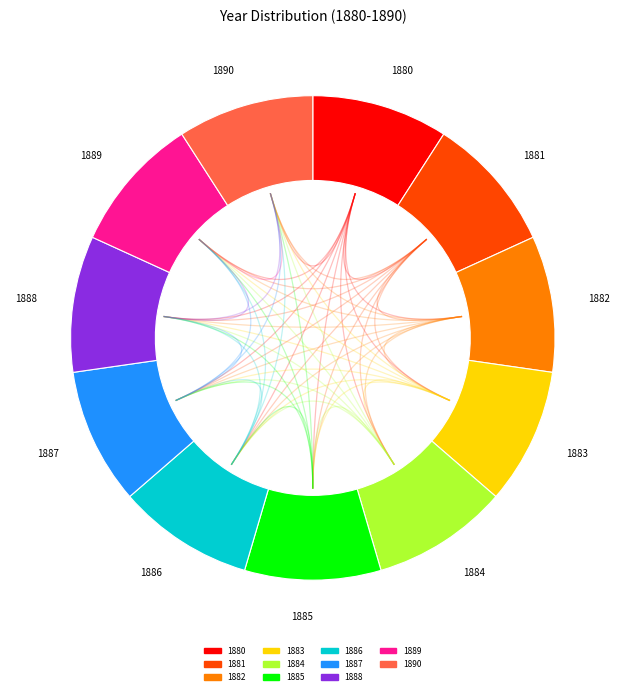

The 1886 slice represents 1% of the pie. True or false?

False